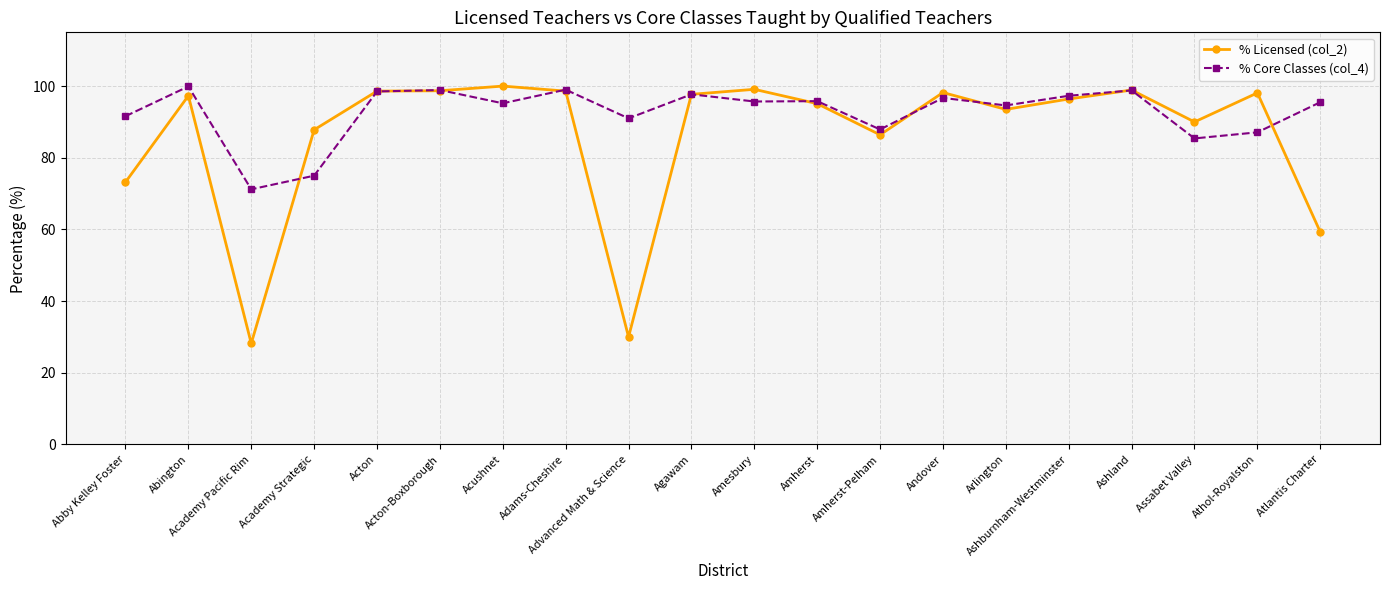

Which category has the lowest value in the % Core Classes (col_4) series?

Academy Pacific Rim